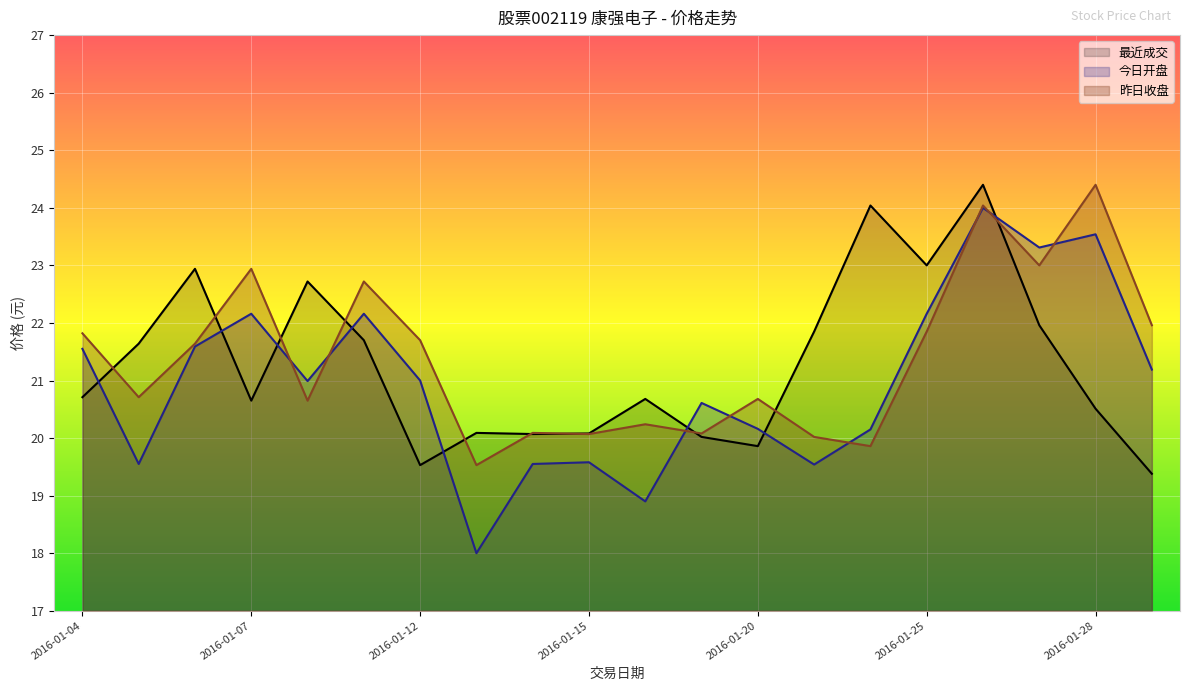

Reading right to left, what are all the values shown in this chart?

最近成交: 2016-01-29=19.4	2016-01-28=20.5	2016-01-27=22.0	2016-01-26=24.4	2016-01-25=23.0	2016-01-22=24.0	2016-01-21=21.9	2016-01-20=19.9	2016-01-19=20.0	2016-01-18=20.7	2016-01-15=20.1	2016-01-14=20.1	2016-01-13=20.1	2016-01-12=19.5	2016-01-11=21.7	2016-01-08=22.7	2016-01-07=20.6	2016-01-06=22.9	2016-01-05=21.6	2016-01-04=20.7
今日开盘: 2016-01-29=21.2	2016-01-28=23.5	2016-01-27=23.3	2016-01-26=24.0	2016-01-25=22.2	2016-01-22=20.1	2016-01-21=19.5	2016-01-20=20.2	2016-01-19=20.6	2016-01-18=18.9	2016-01-15=19.6	2016-01-14=19.6	2016-01-13=18.0	2016-01-12=21.0	2016-01-11=22.2	2016-01-08=21.0	2016-01-07=22.2	2016-01-06=21.6	2016-01-05=19.6	2016-01-04=21.6
昨日收盘: 2016-01-29=22.0	2016-01-28=24.4	2016-01-27=23.0	2016-01-26=24.0	2016-01-25=21.9	2016-01-22=19.9	2016-01-21=20.0	2016-01-20=20.7	2016-01-19=20.1	2016-01-18=20.2	2016-01-15=20.1	2016-01-14=20.1	2016-01-13=19.5	2016-01-12=21.7	2016-01-11=22.7	2016-01-08=20.6	2016-01-07=22.9	2016-01-06=21.6	2016-01-05=20.7	2016-01-04=21.8